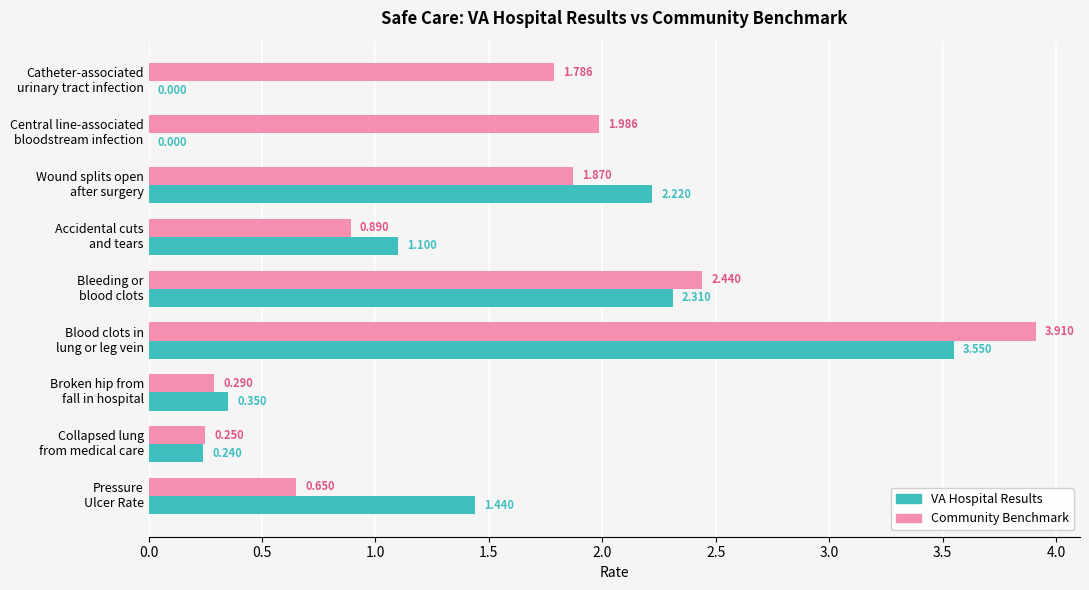

At which category does the chart reach its peak across all series?

Blood clots in
lung or leg vein